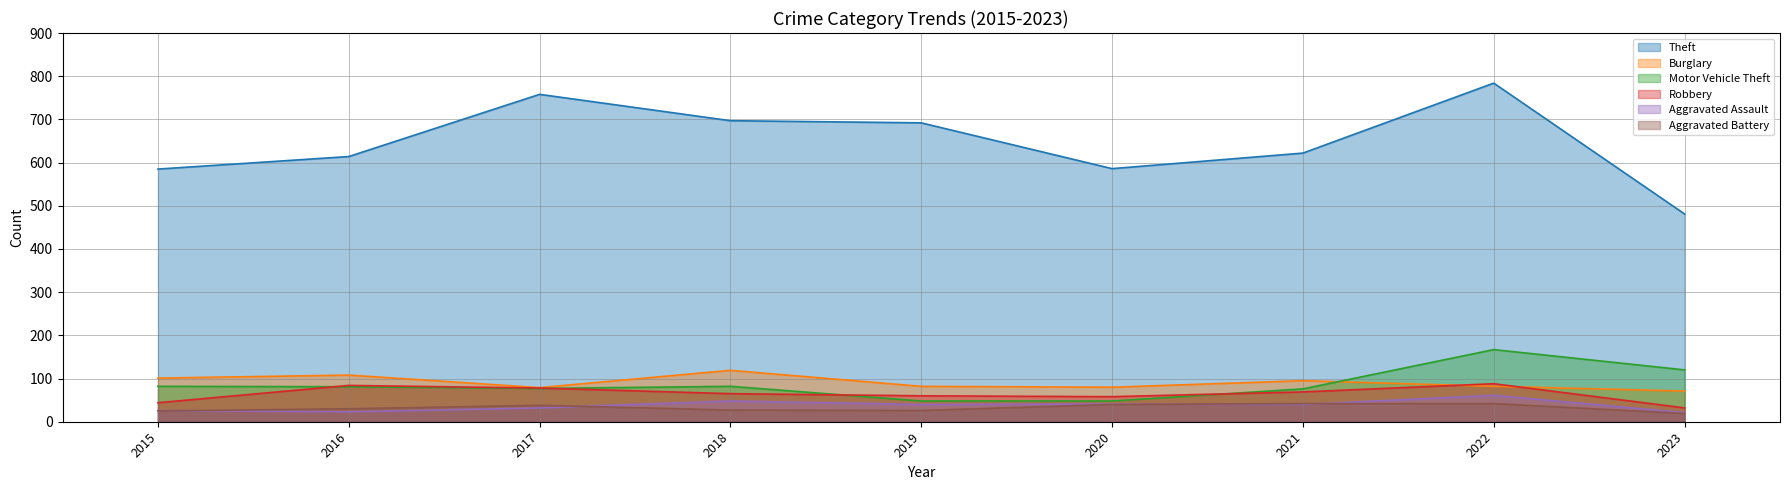

Reading left to right, list all the values displayed in this chart.

Theft: 585	614	758	697	692	586	622	784	481
Burglary: 101	108	79	119	82	80	95	82	71
Motor Vehicle Theft: 82	81	77	82	48	48	76	167	120
Robbery: 44	84	78	65	60	58	69	88	32
Aggravated Assault: 26	23	32	48	40	41	40	61	21
Aggravated Battery: 25	30	38	27	26	40	42	42	19